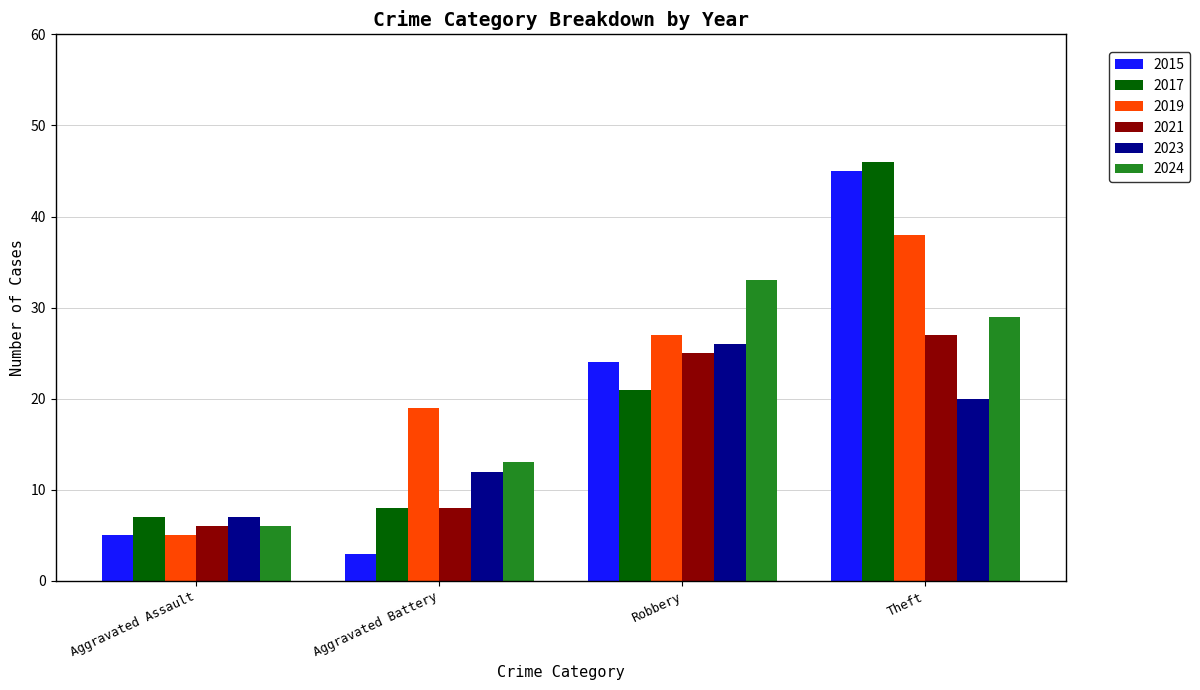

Is it true that 2023 equals 12 at Aggravated Battery?

True